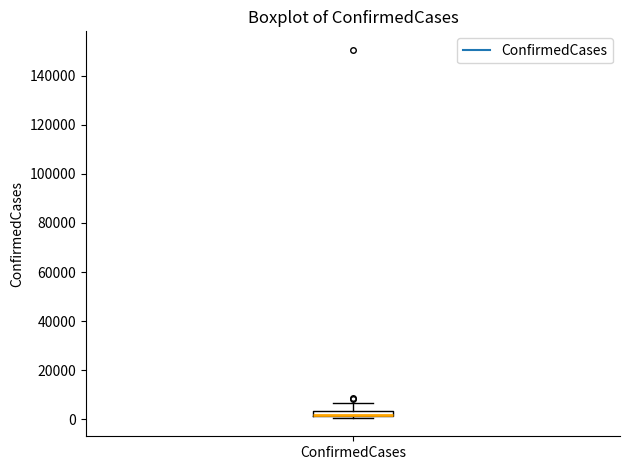

Where is the upper edge of the box for ConfirmedCases on the y-axis? The values are not printed on the chart, so give them approximately, as read against the axis.

4000